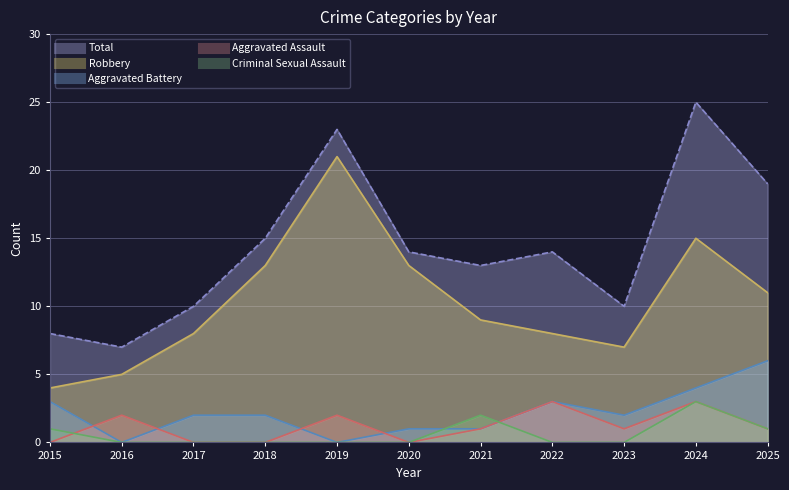

Between 2016 and 2024, which is larger?

2024